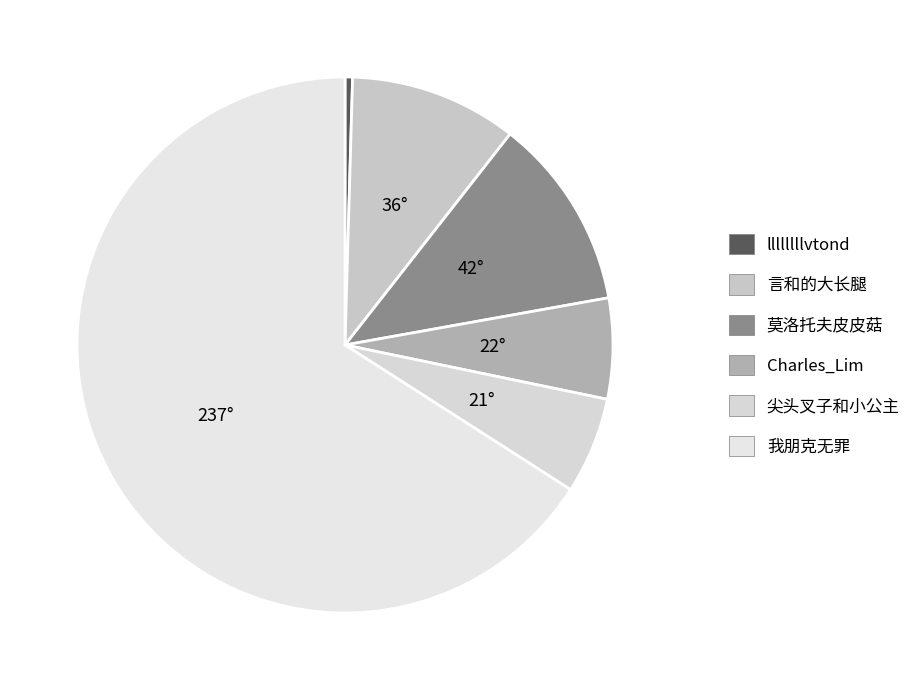

True or false: Charles_Lim accounts for 6% of the total.

True